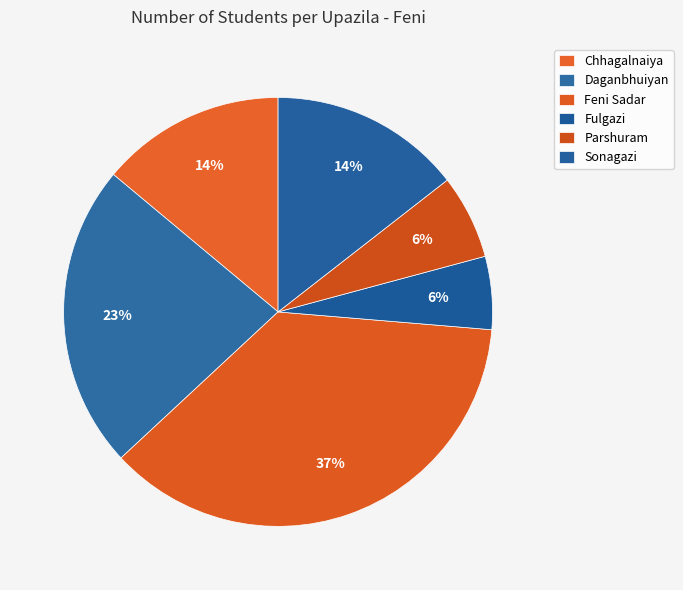

What percentage is the Daganbhuiyan slice, to the nearest percent?

23%